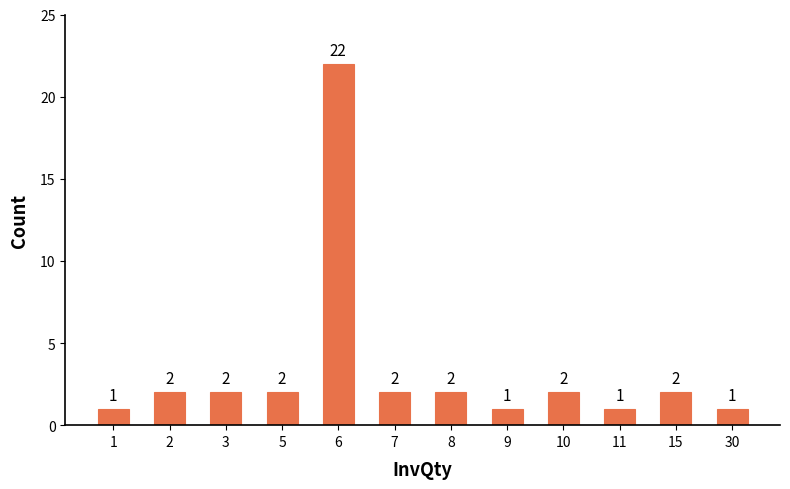

Reading left to right, transcribe all the data shown in this chart.

1=1	2=2	3=2	5=2	6=22	7=2	8=2	9=1	10=2	11=1	15=2	30=1